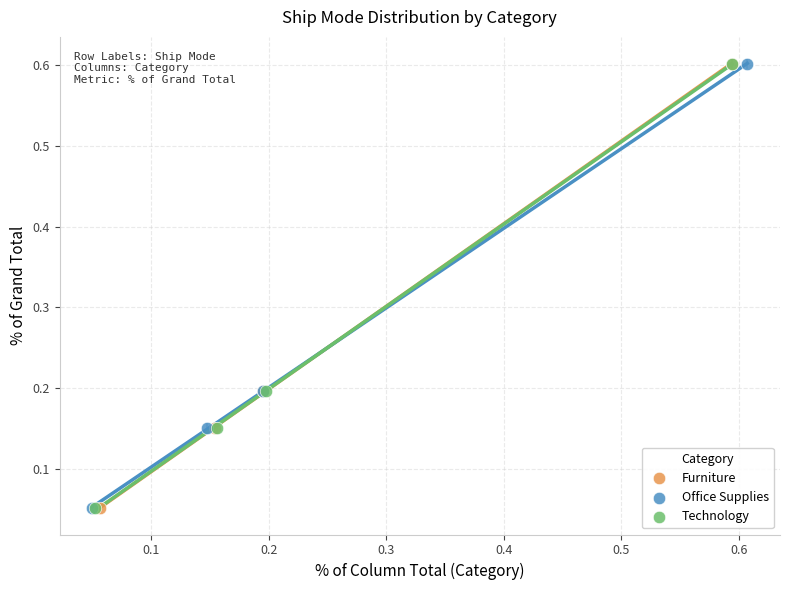

What are all the series names shown in the legend?

Furniture, Office Supplies, Technology